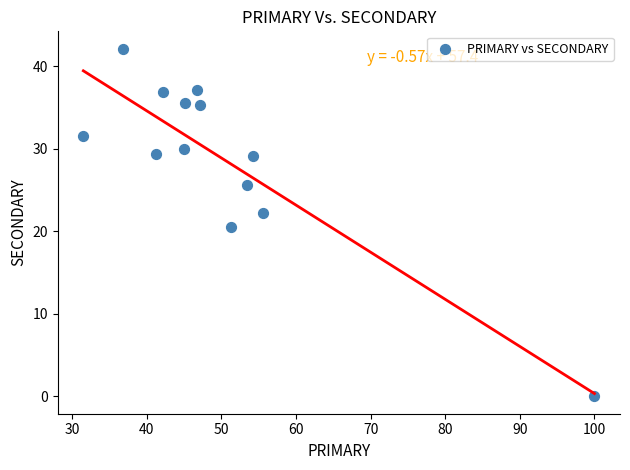

What Y value in the scatter plot is closest to 21?

20.5